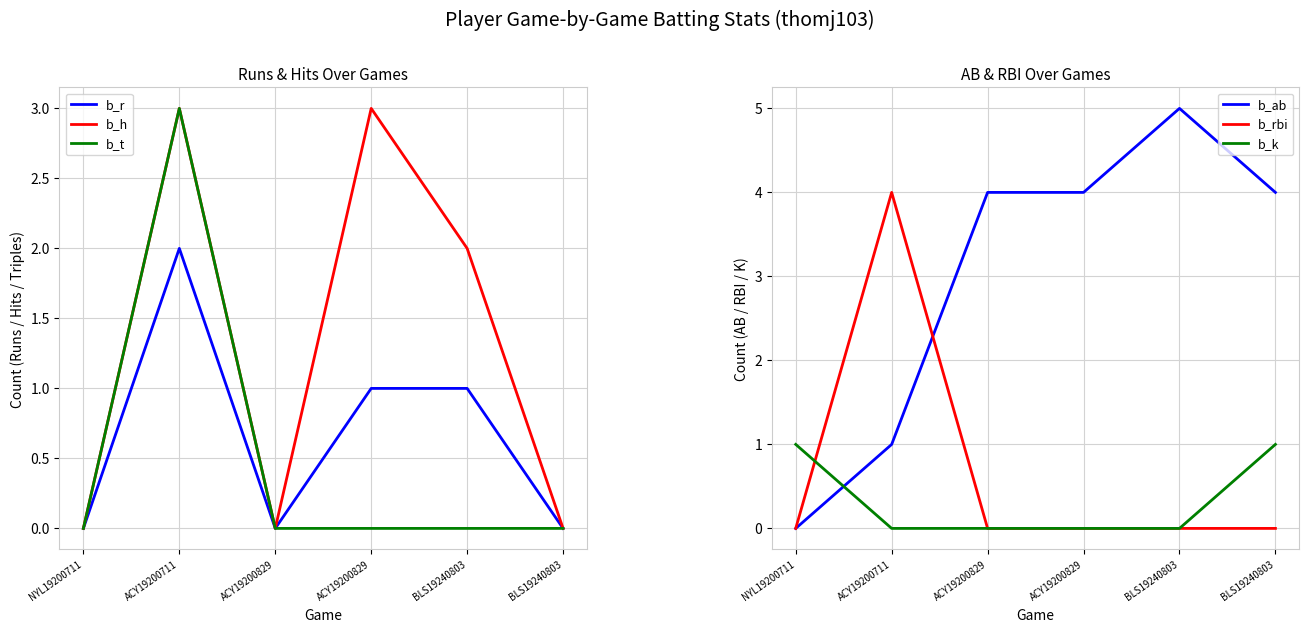

In b_rbi, how many points are higher than both neighbors (excluding endpoints)?

1